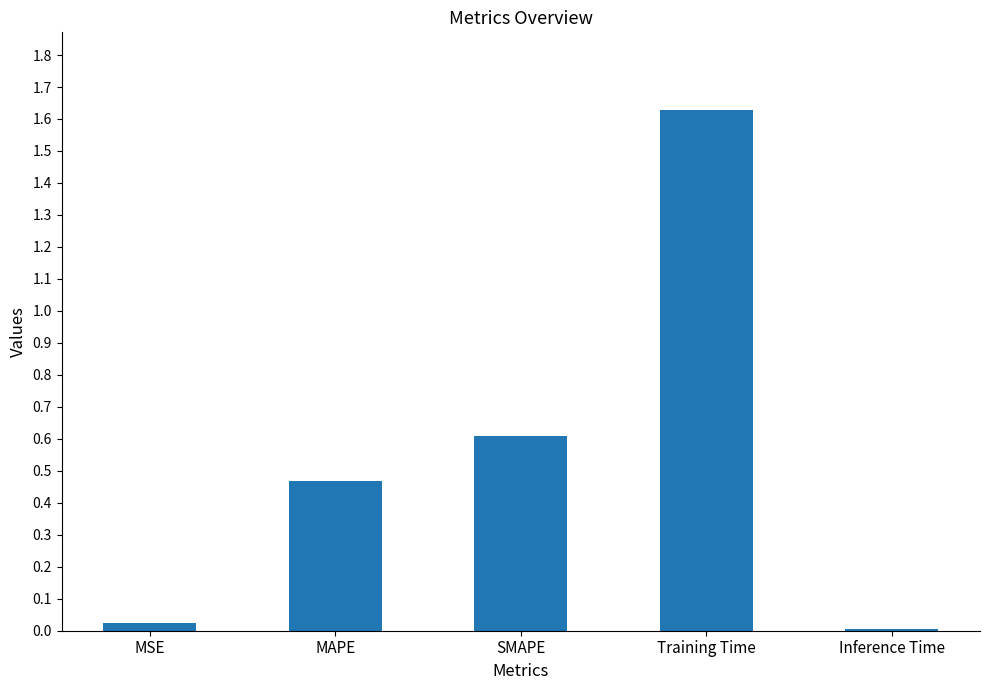

What is the sum of the values at MAPE and Training Time?

2.1